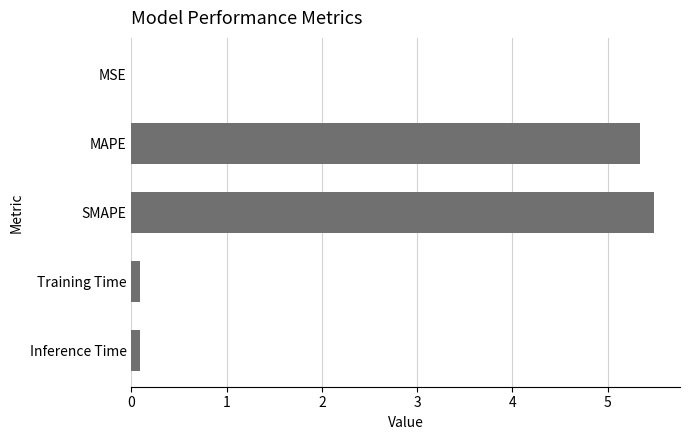

True or false: the data shows 2.6 at MAPE.

False